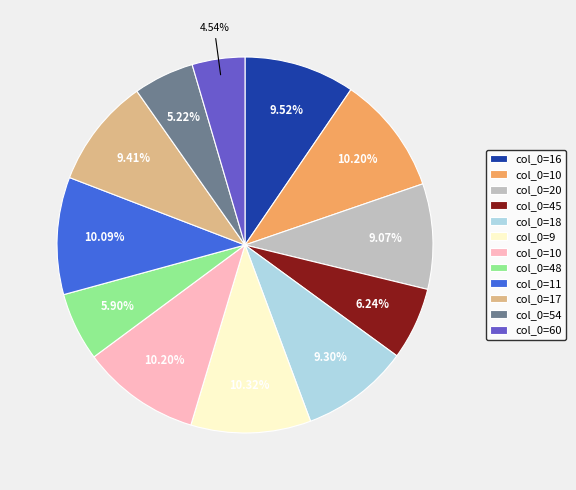

Does any single category account for the majority?

No